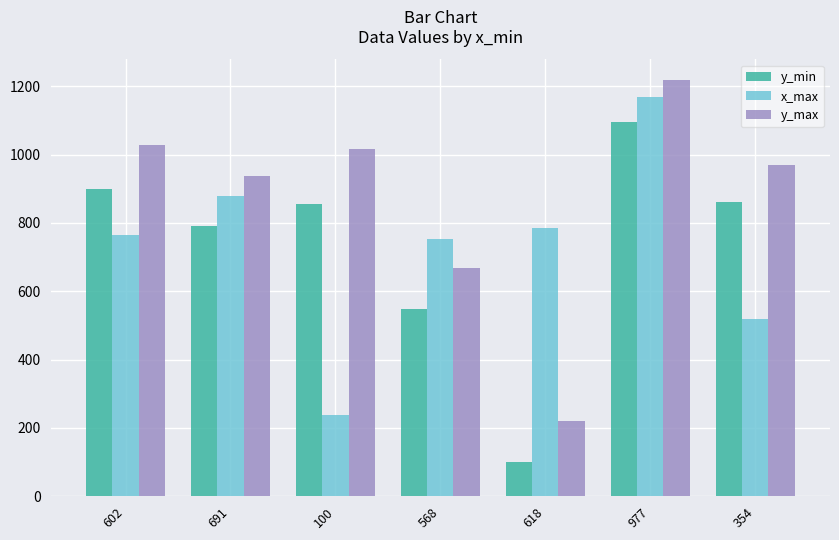

Is it true that y_min equals 836 at 568?

False